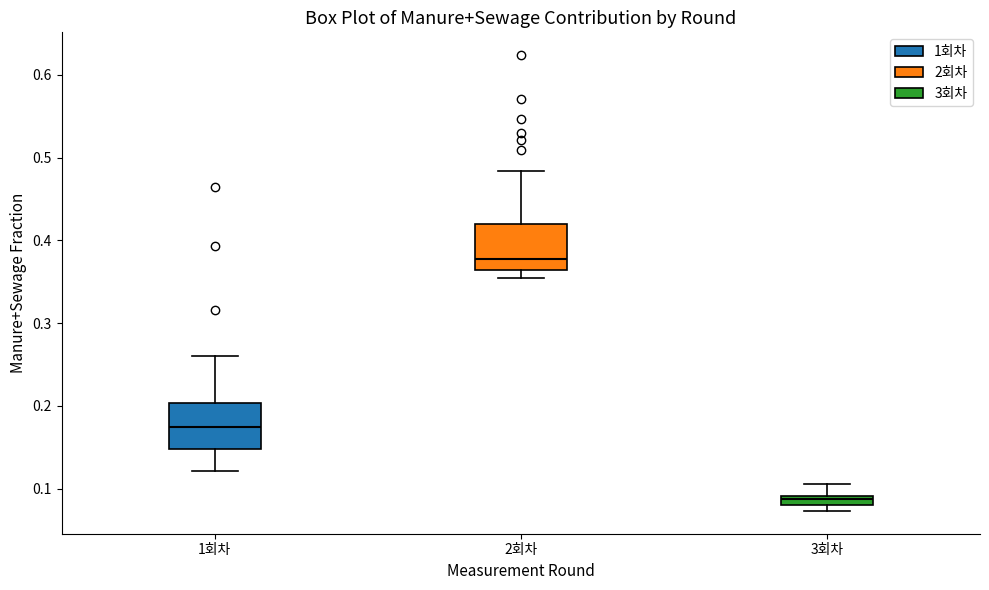

Which box has the lowest median line?

3회차